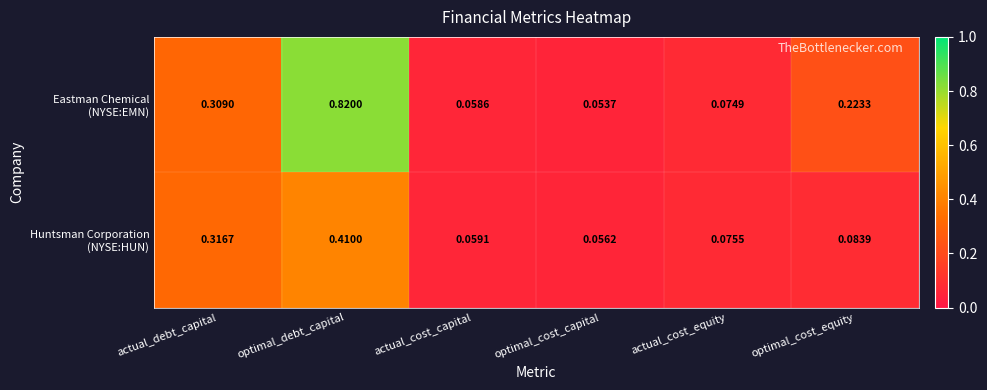

At which category is the sum across all series the highest?

optimal_debt_capital